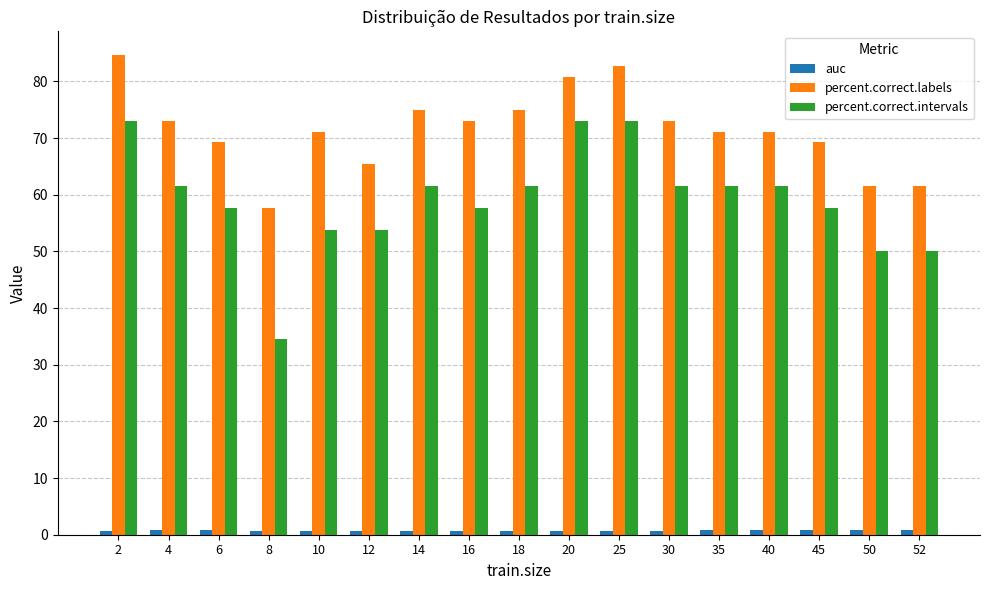

True or false: percent.correct.intervals has a value of 73.1 at 2.

True